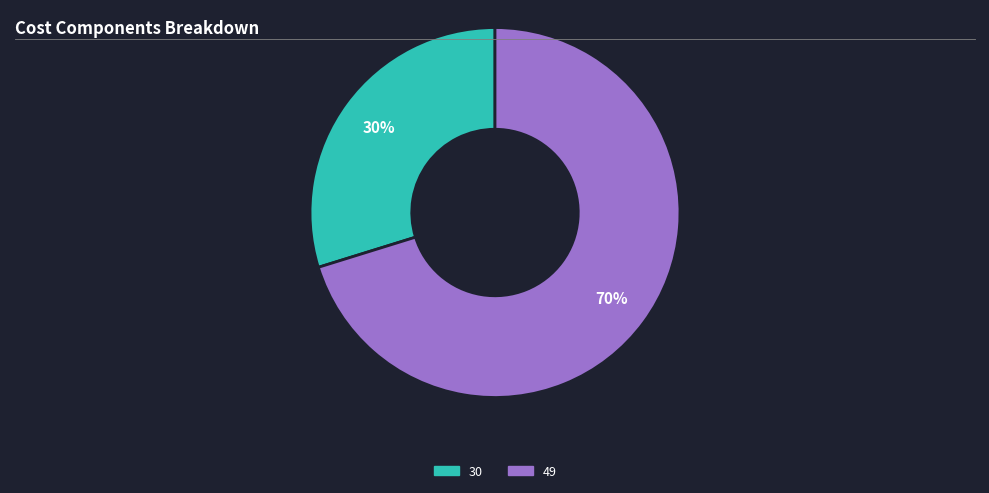

Is the sum of 30 and 49 greater than half?

Yes